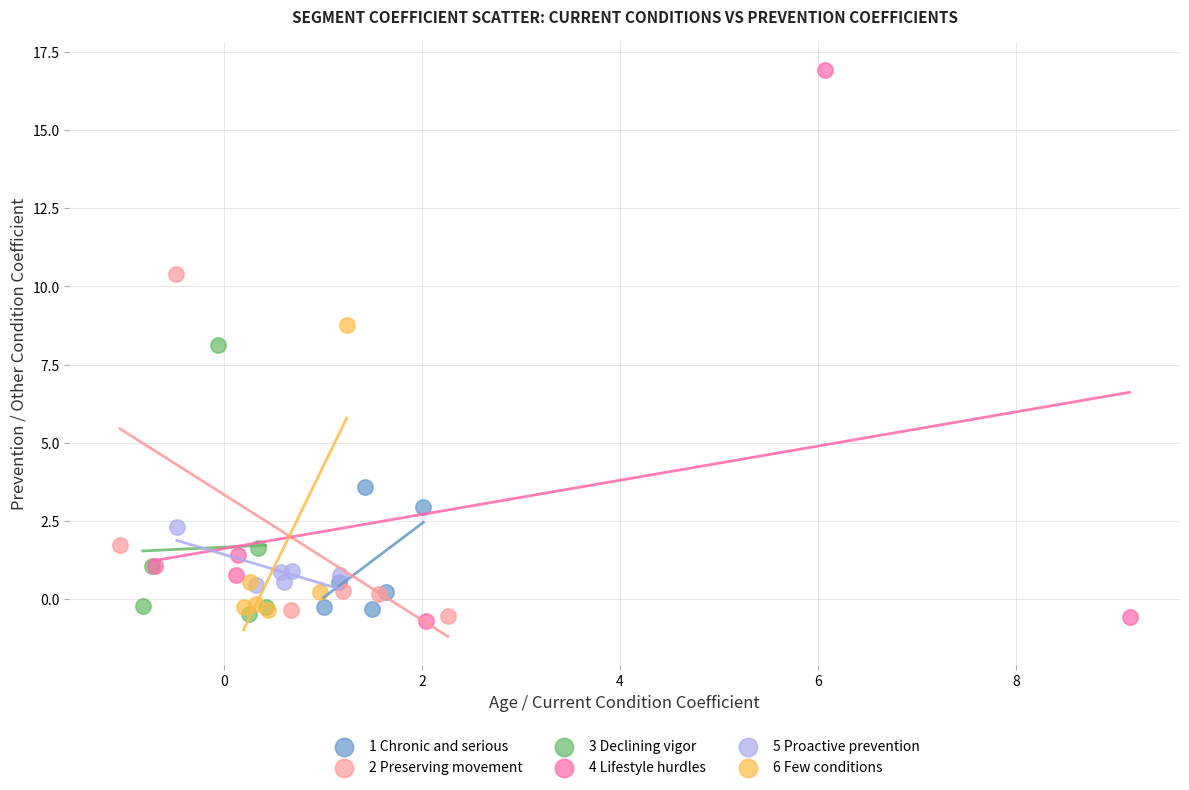

Which series reaches the maximum Y coordinate?

4 Lifestyle hurdles